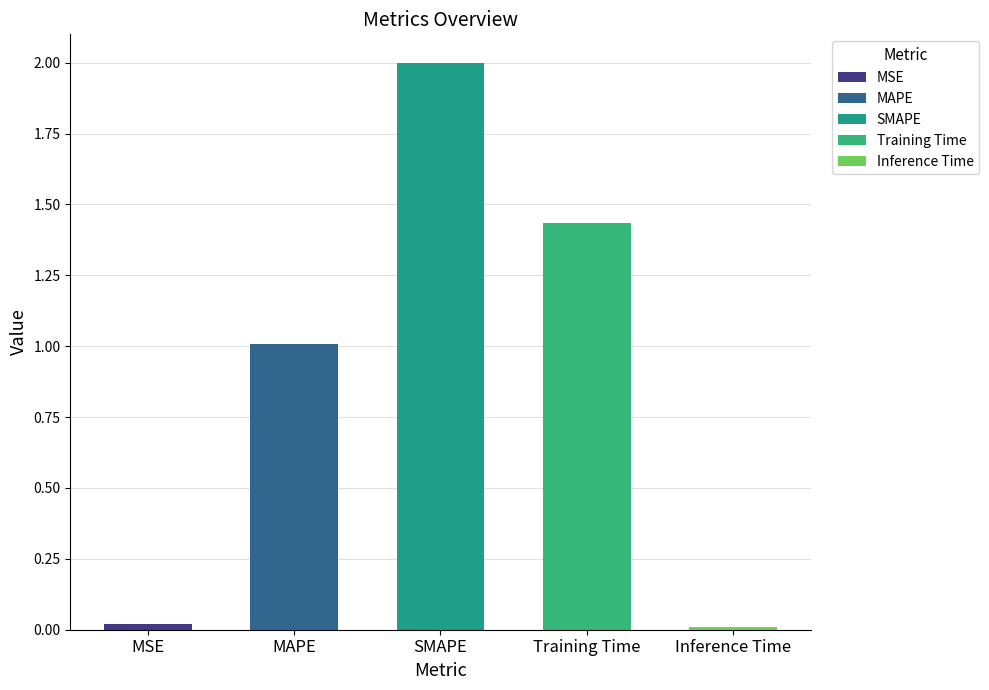

Which has a higher value, Training Time or MAPE?

Training Time